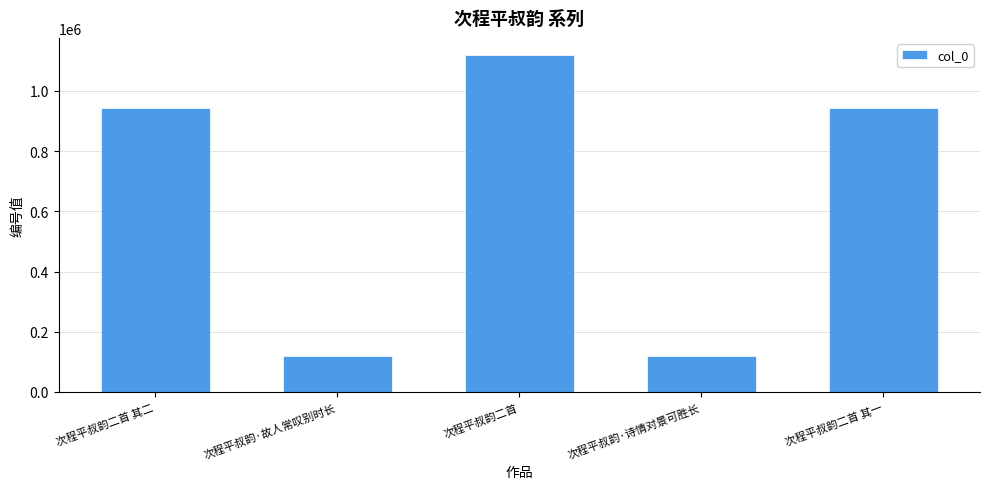

What position from the left is 次程平叔韵·故人常叹别时长?

2